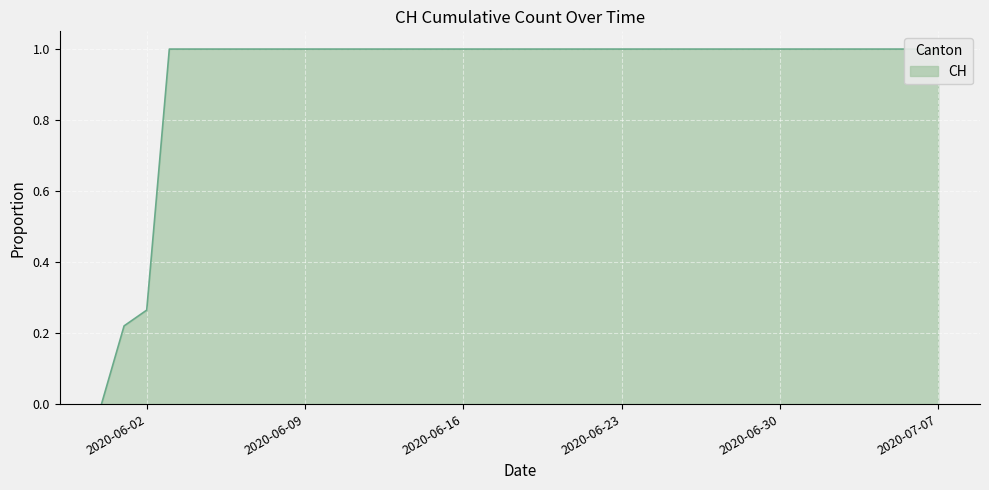

List the labels in order of value, smallest first.

2020-05-31, 2020-06-01, 2020-06-02, 2020-06-03, 2020-06-04, 2020-06-05, 2020-06-06, 2020-06-07, 2020-06-08, 2020-06-09, 2020-06-10, 2020-06-11, 2020-06-12, 2020-06-13, 2020-06-14, 2020-06-15, 2020-06-16, 2020-06-17, 2020-06-18, 2020-06-19, 2020-06-20, 2020-06-21, 2020-06-22, 2020-06-23, 2020-06-24, 2020-06-25, 2020-06-26, 2020-06-27, 2020-06-28, 2020-06-29, 2020-06-30, 2020-07-01, 2020-07-02, 2020-07-03, 2020-07-04, 2020-07-05, 2020-07-06, 2020-07-07